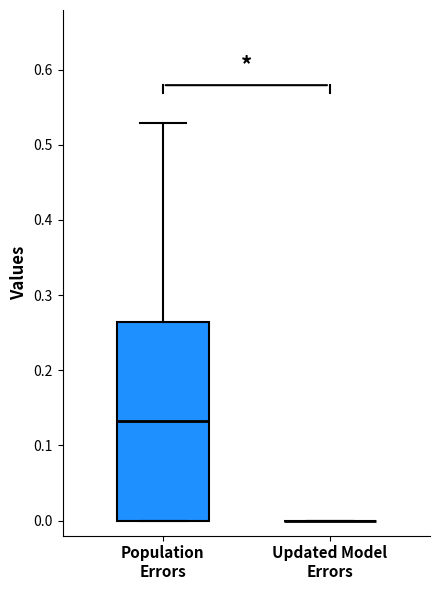

Reading left to right, read every box against the y-axis: the position of its median line, the range the box covers, and the ends of its whiskers. The values are not printed on the chart, so give them approximately, as read against the axis.

Population Errors: median 0.13, box 0.00 to 0.26, whiskers 0.00 to 0.53
Updated Model Errors: box collapsed to a line at 0.00, whiskers 0.00 to 0.00